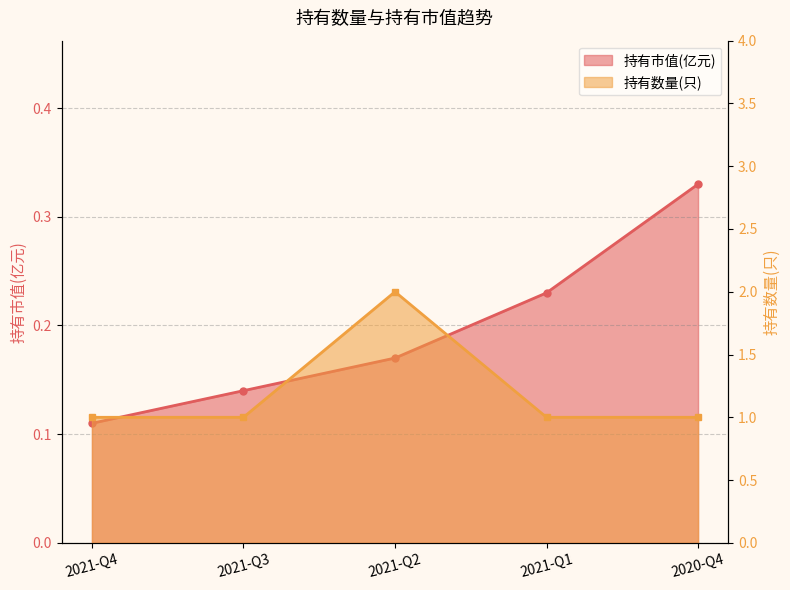

Which series has the largest range (max minus min)?

持有数量(只)